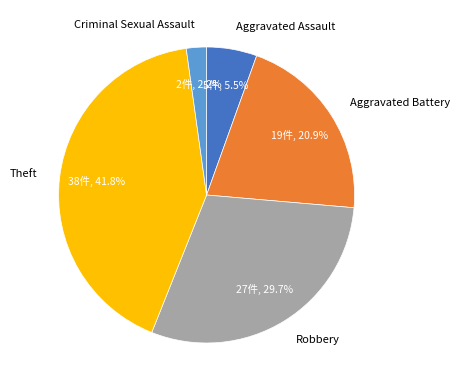

Combined, what portion of the pie is Criminal Sexual Assault and Theft?

44.0%